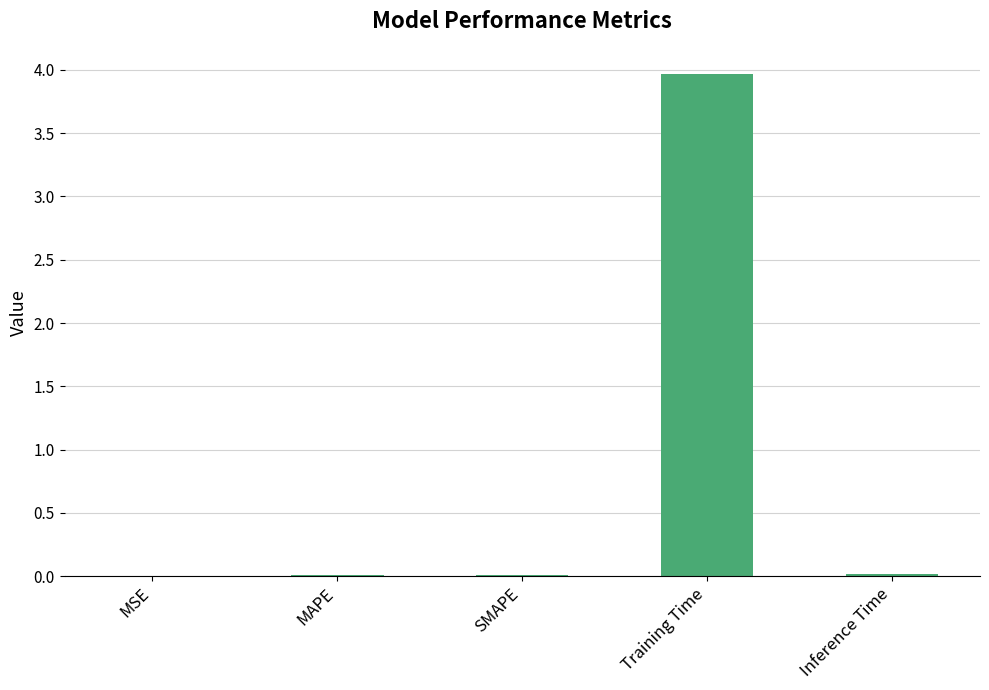

Which category has the highest value across all series?

Training Time